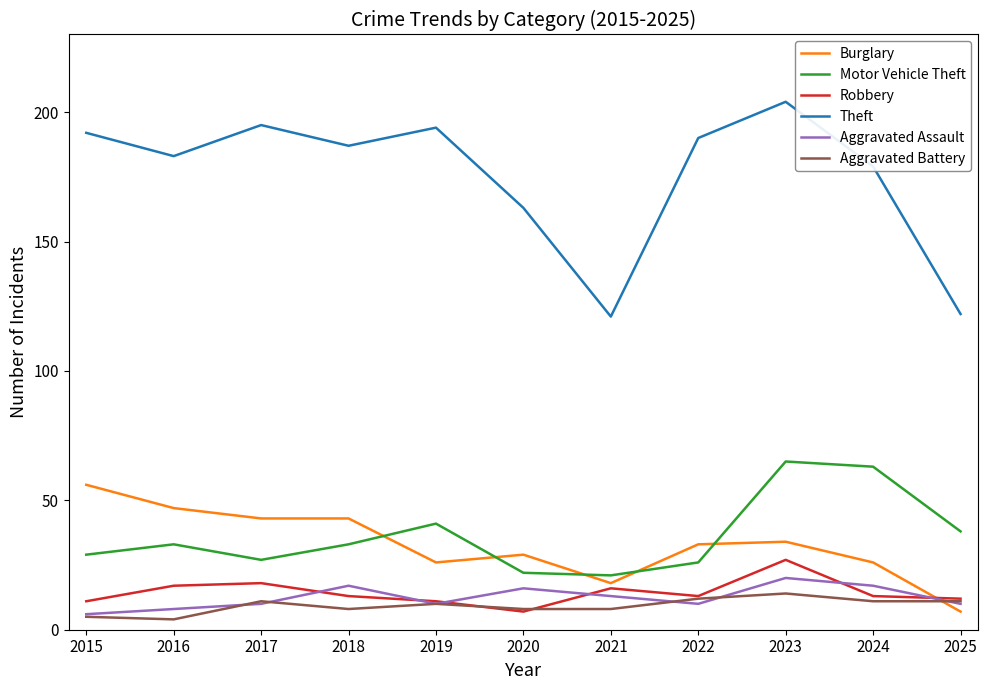

At which category does Aggravated Assault reach its first local peak?

2018